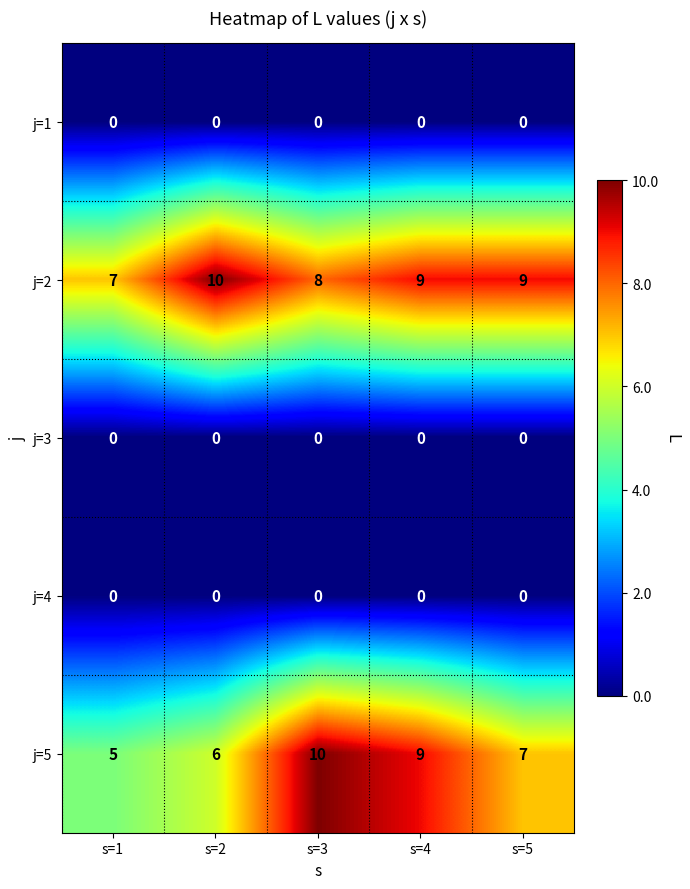

The j=5 series shows 16 at s=3. True or false?

False